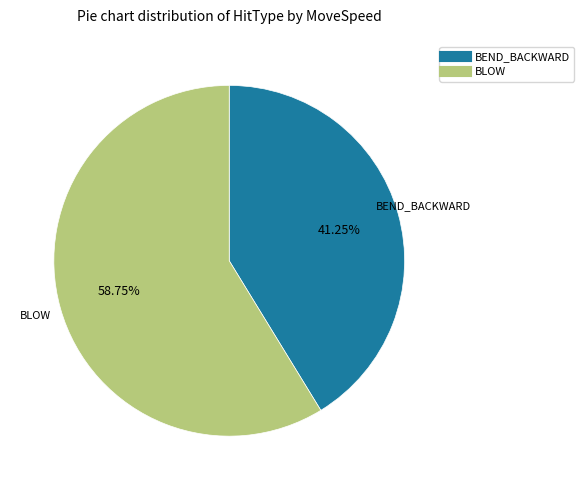

Is there any slice that represents more than half of the pie?

Yes